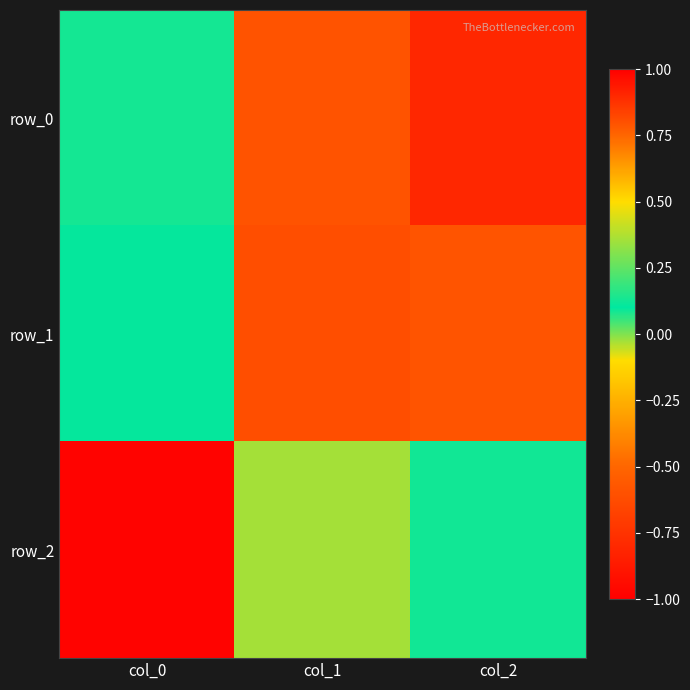

Where does the row_1 series first go above 0?

col_0